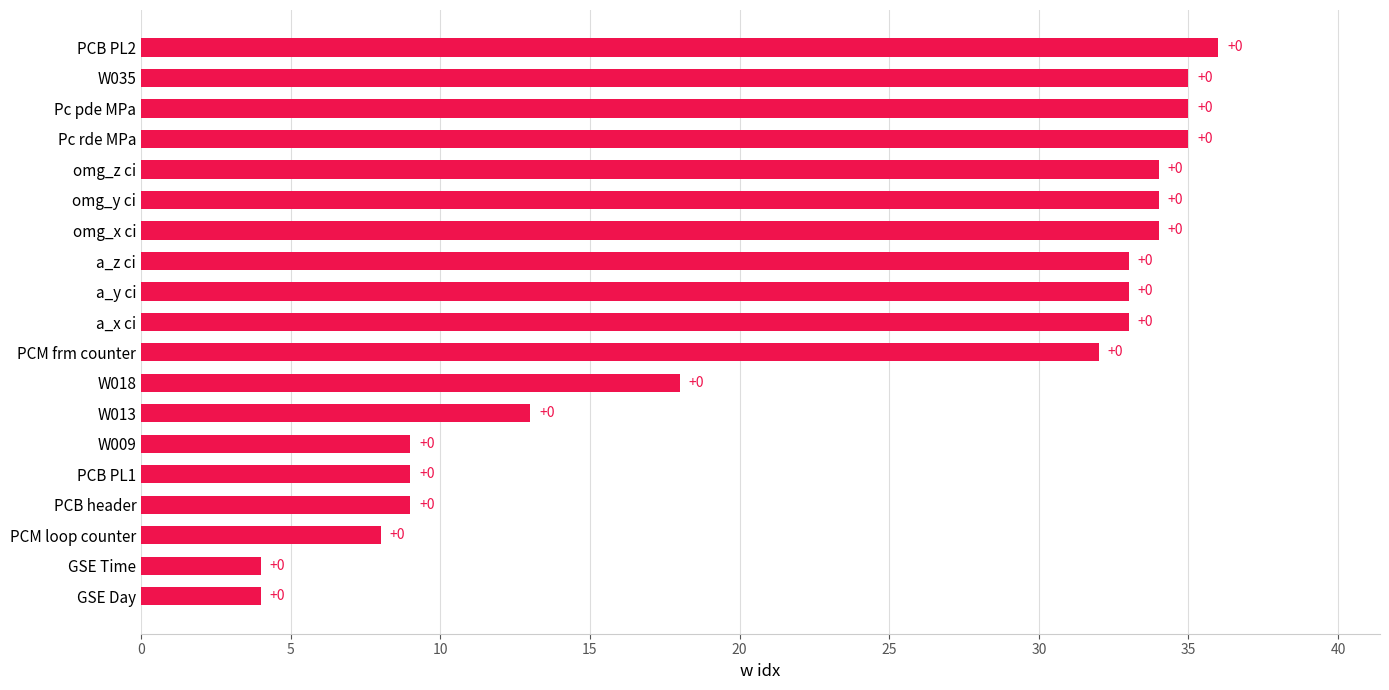

Does the chart contain any negative values?

No